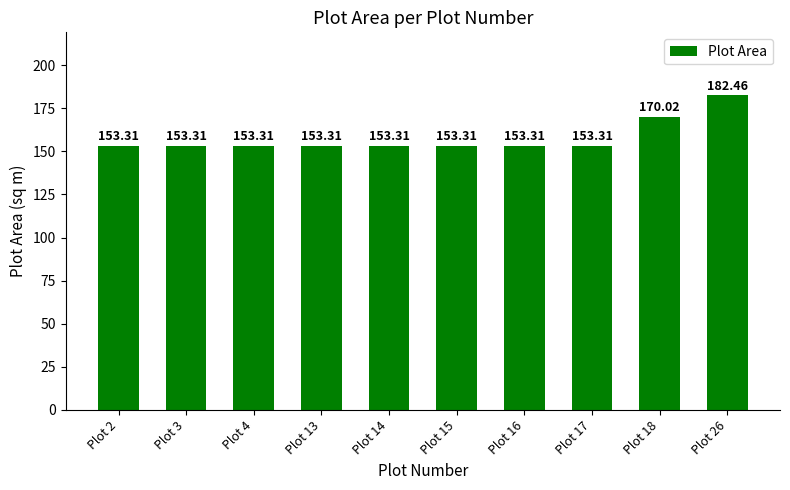

Does the chart contain stacked bars?

No